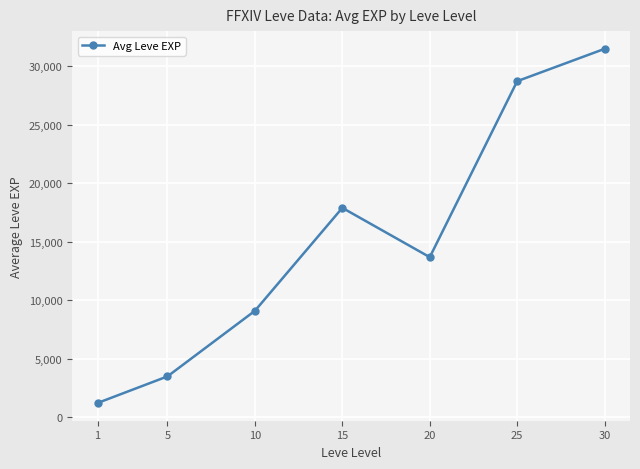

True or false: there are more than 1 points higher than both neighbors.

False